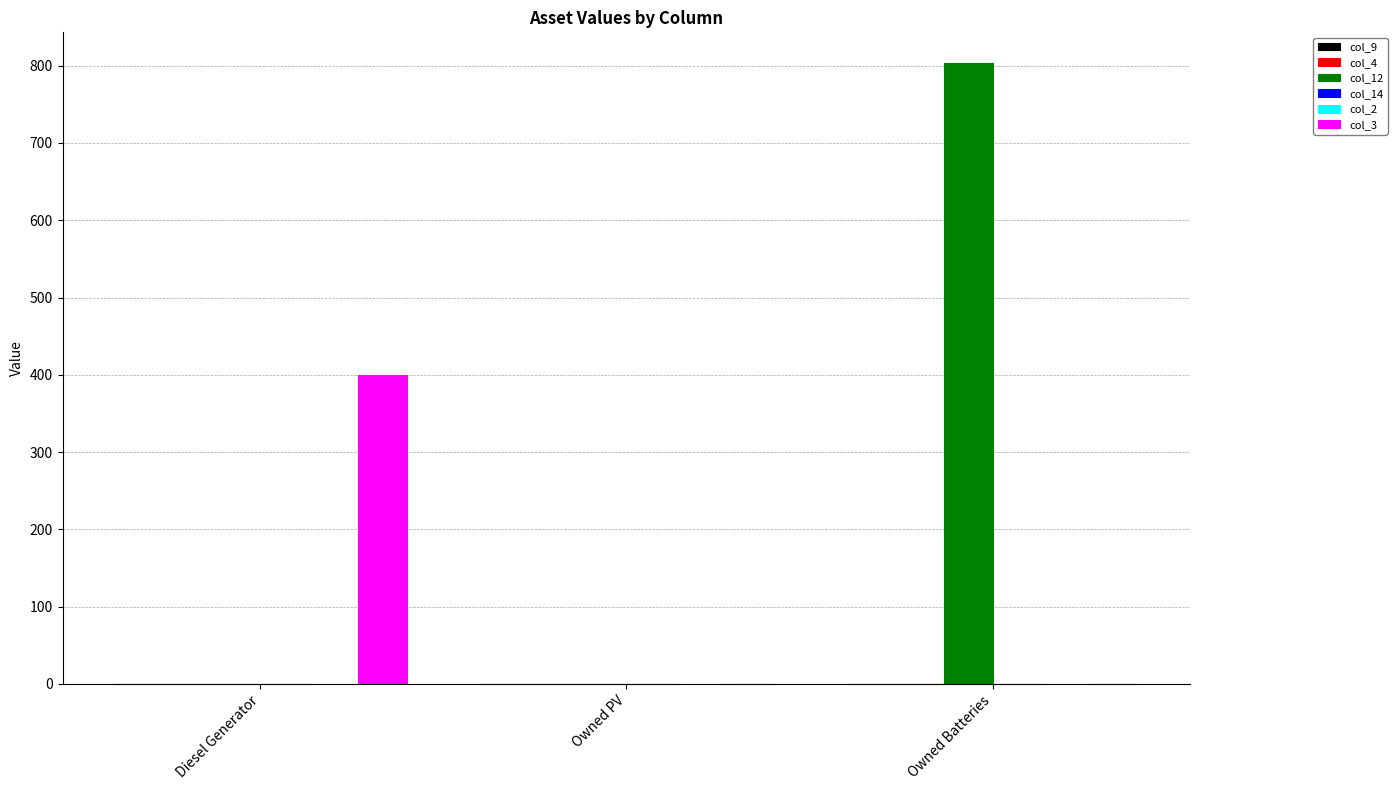

How many groups of bars are there?

3